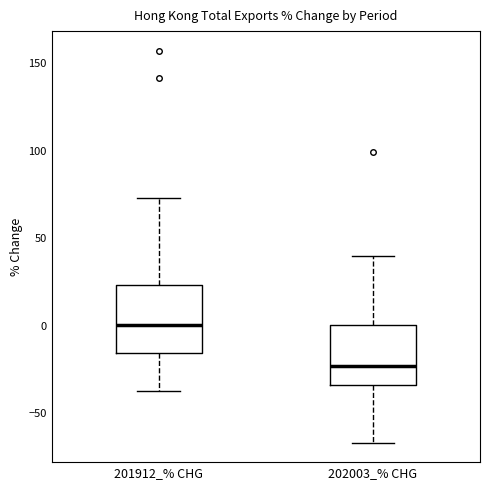

Where does the median line of the box for 201912_% CHG sit on the y-axis? The values are not printed on the chart, so give them approximately, as read against the axis.

0